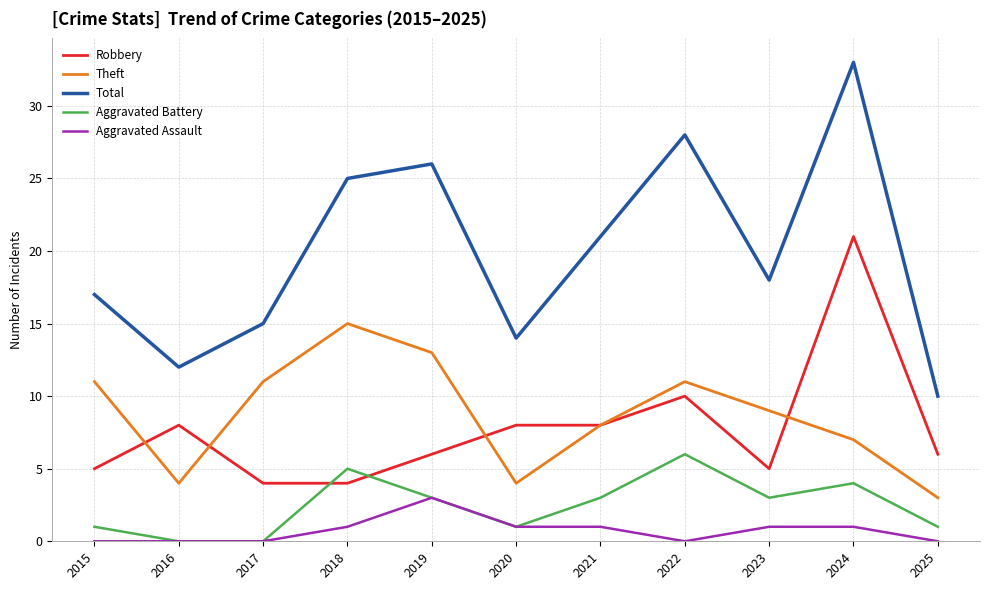

At which category does Aggravated Battery reach its first local peak?

2018